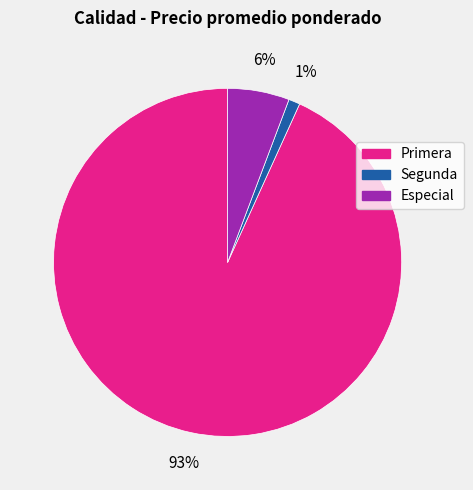

Is there any slice that represents more than half of the pie?

Yes